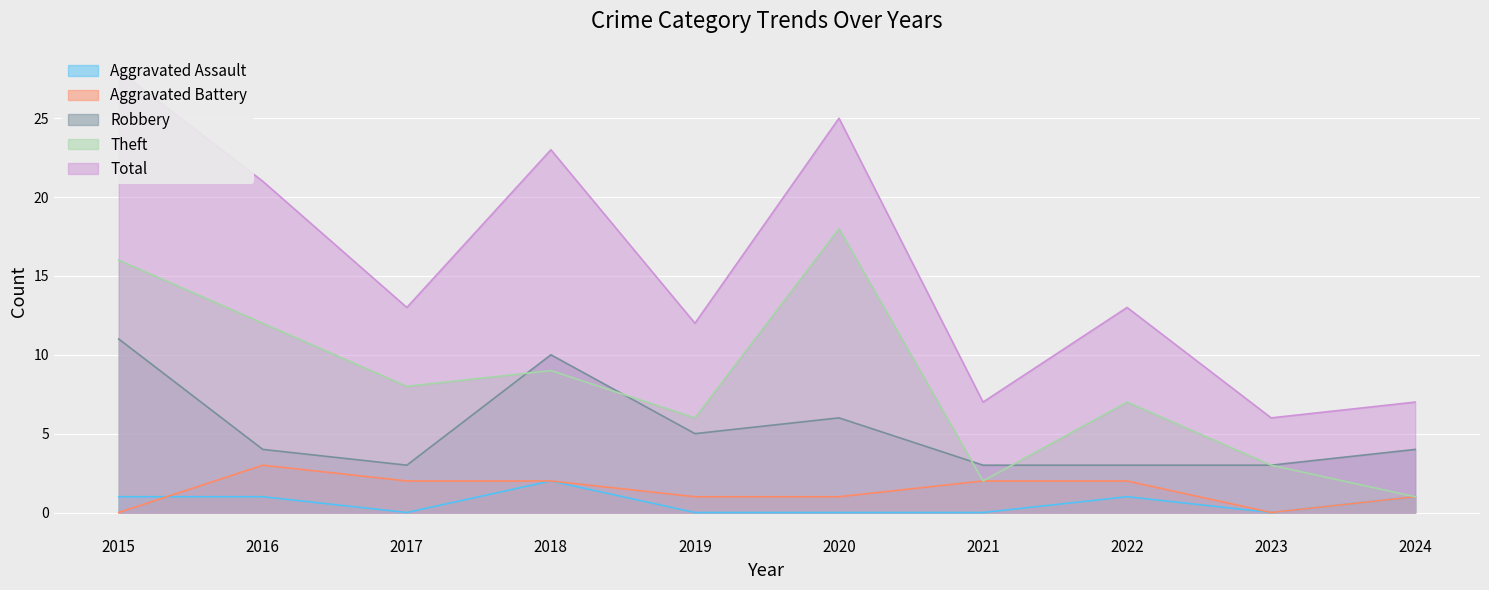

Which series has the largest total across all categories?

Total